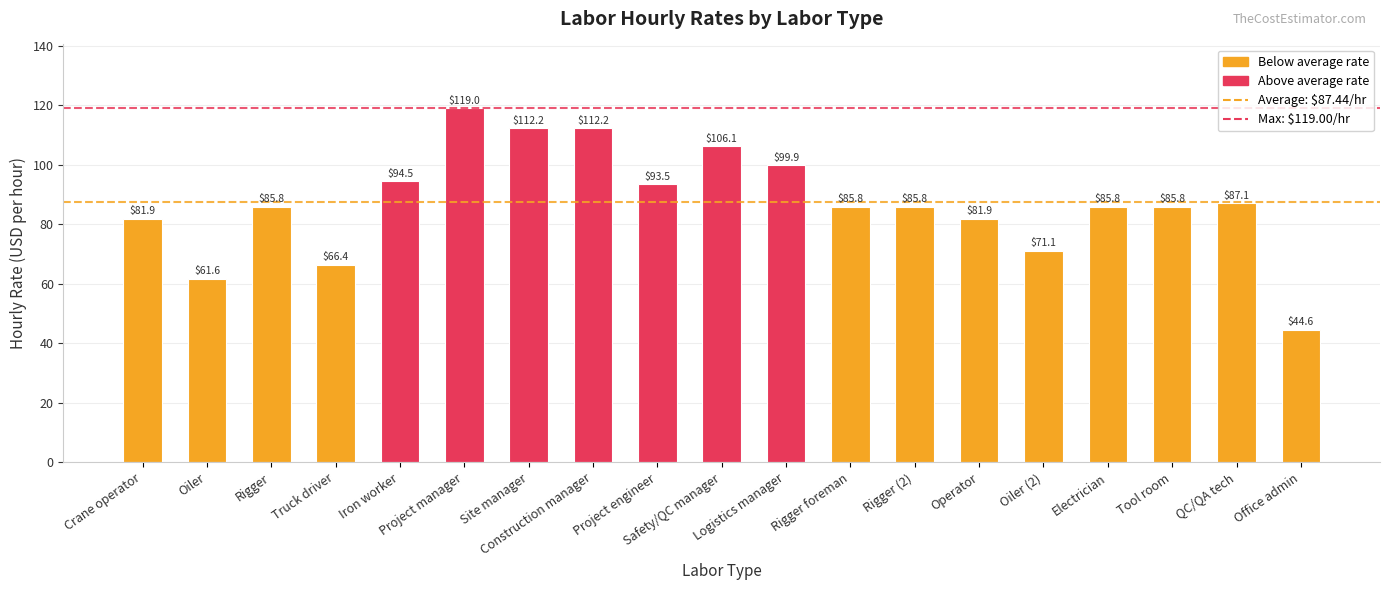

Count the number of data series in this chart.

1